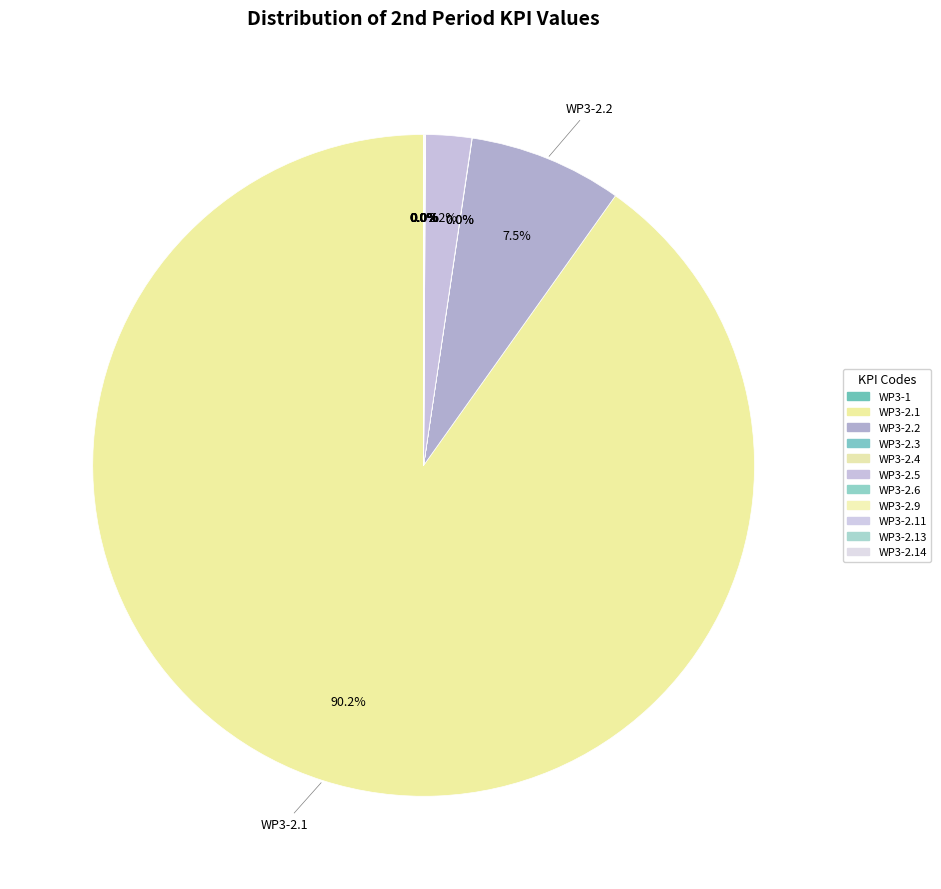

Which slice is the smallest?

WP3-2.4